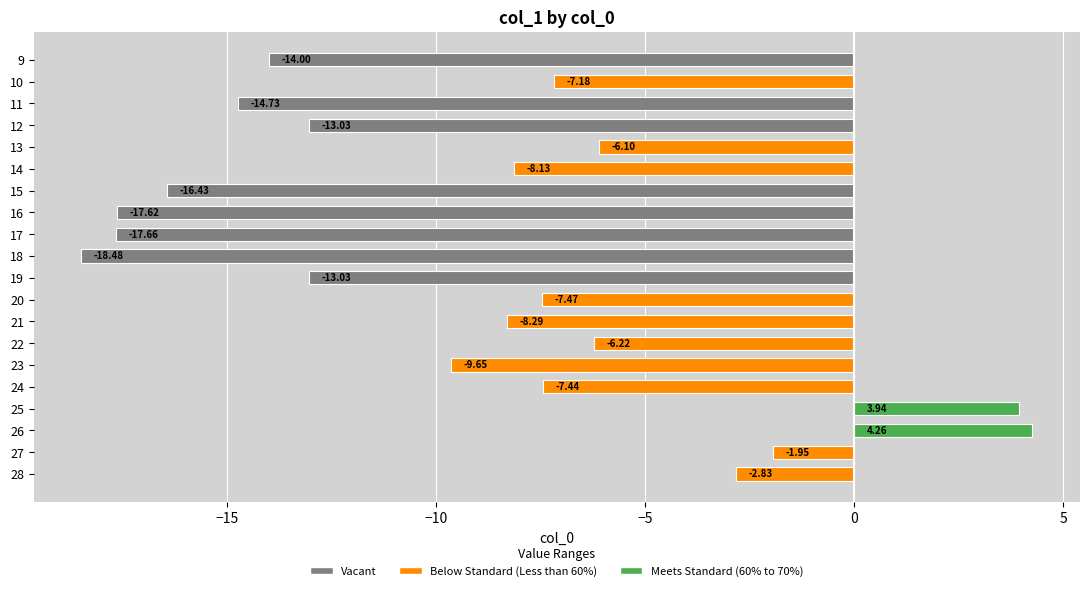

How many bars are there in total?

20